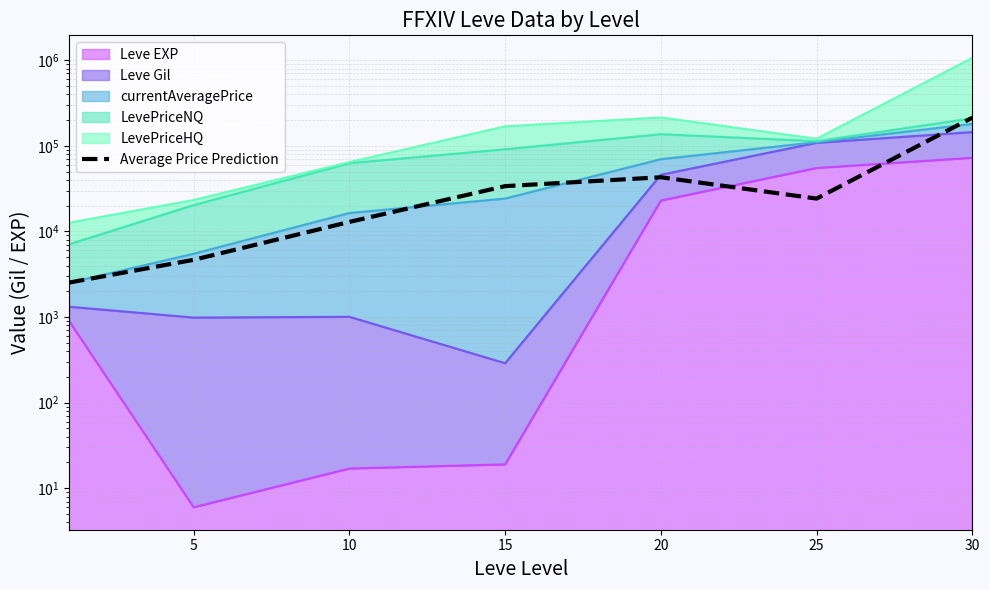

True or false: there are more than 1 points higher than both neighbors.

False